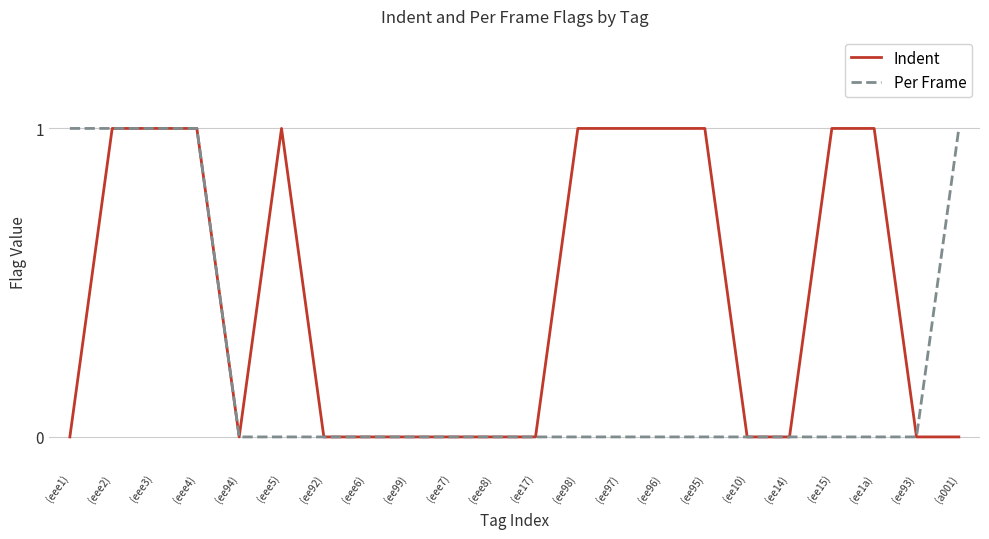

Reading left to right, what are all the values shown in this chart?

Indent: 0	1	1	1	0	1	0	0	0	0	0	0	1	1	1	1	0	0	1	1	0	0
Per Frame: 1	1	1	1	0	0	0	0	0	0	0	0	0	0	0	0	0	0	0	0	0	1